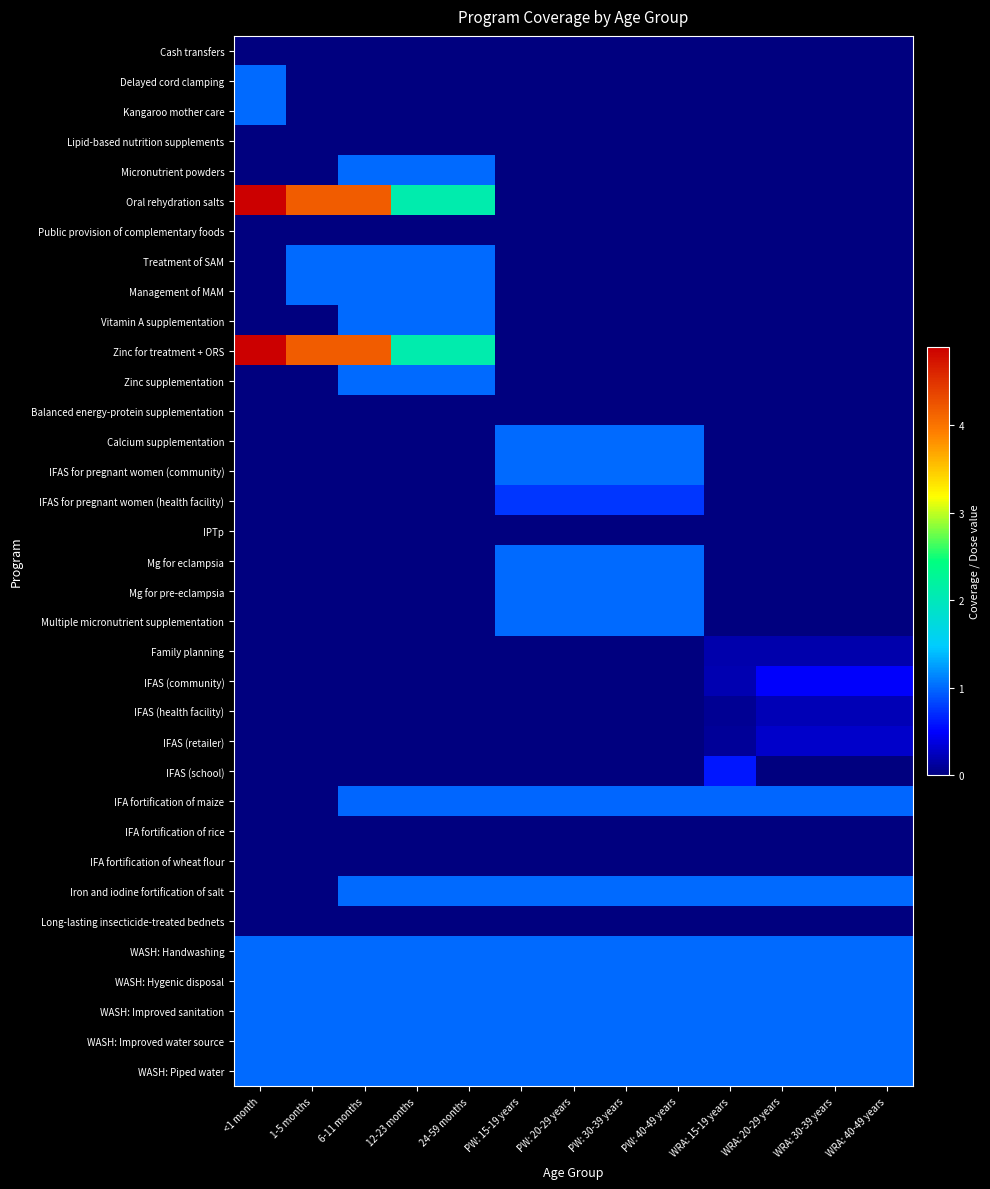

At which category does the chart reach its peak across all series?

<1 month